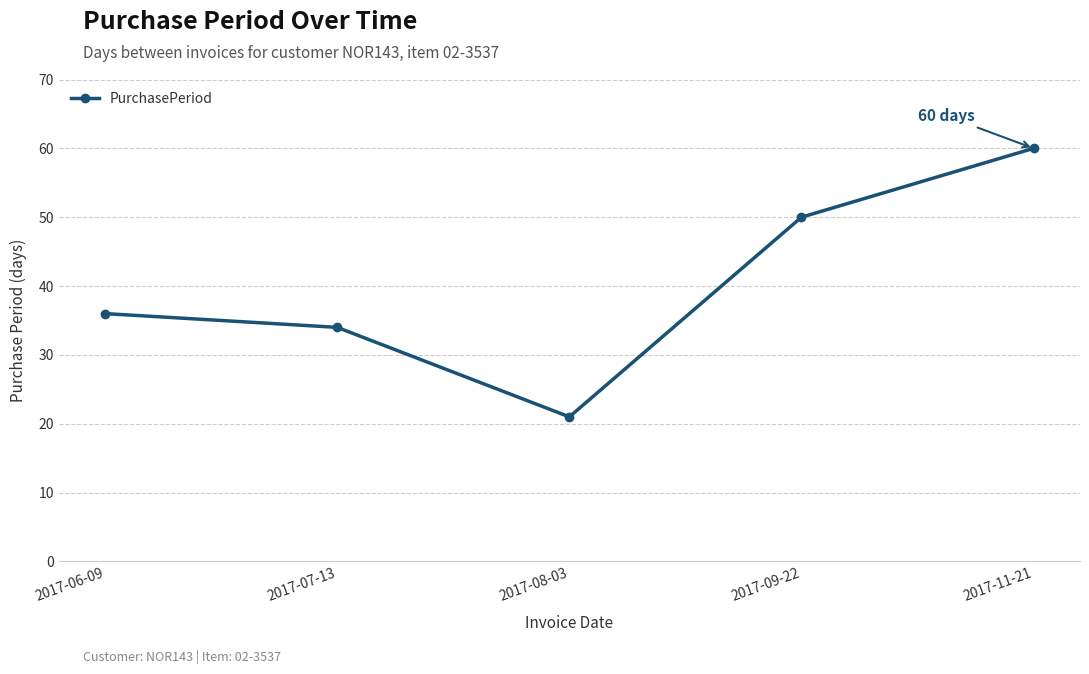

The chart shows a value of 21 at 2017-08-03. True or false?

True